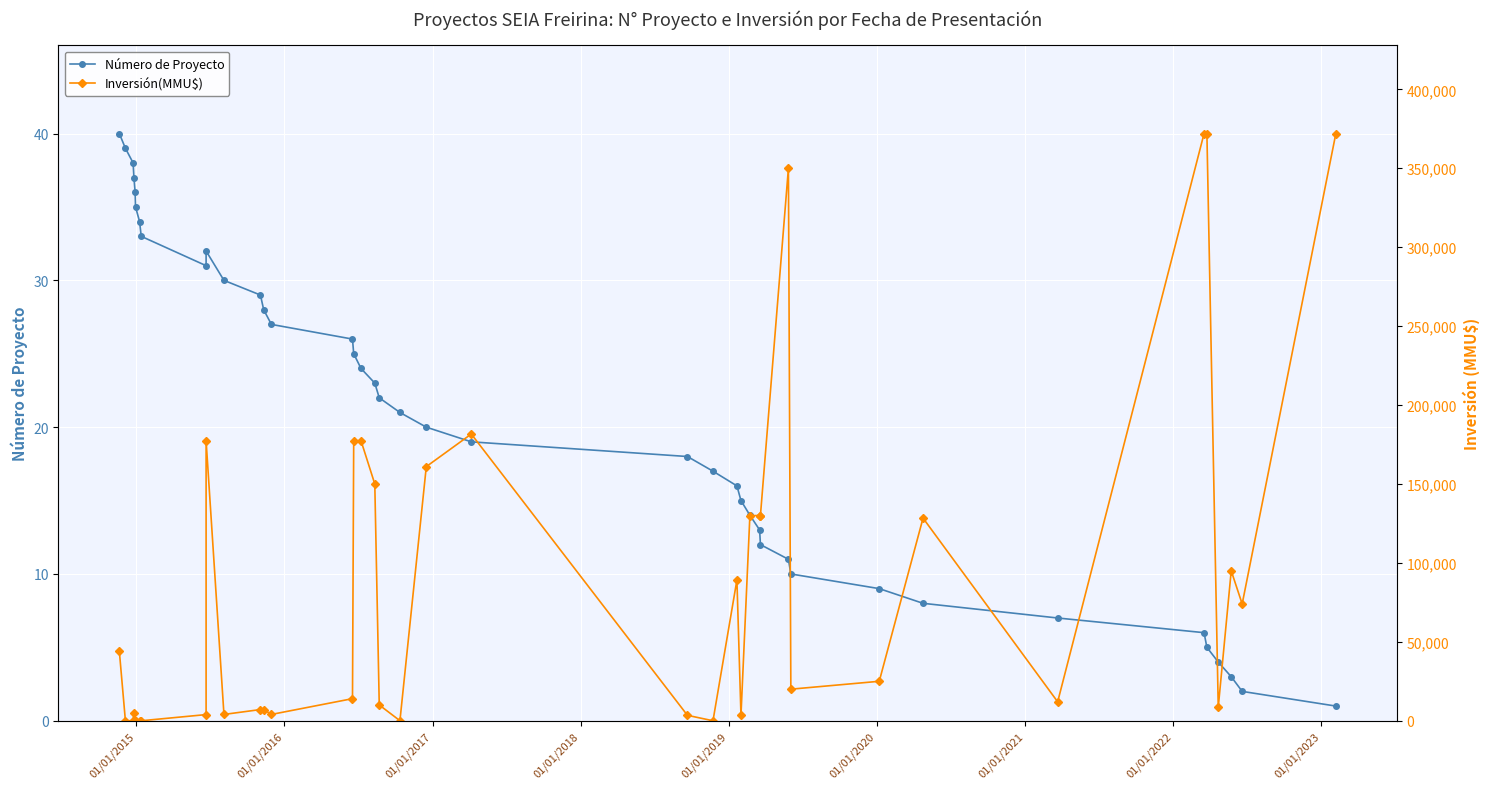

Which series ends up on top after the final intersection of Número de Proyecto and Inversión(MMU$)?

Inversión(MMU$)